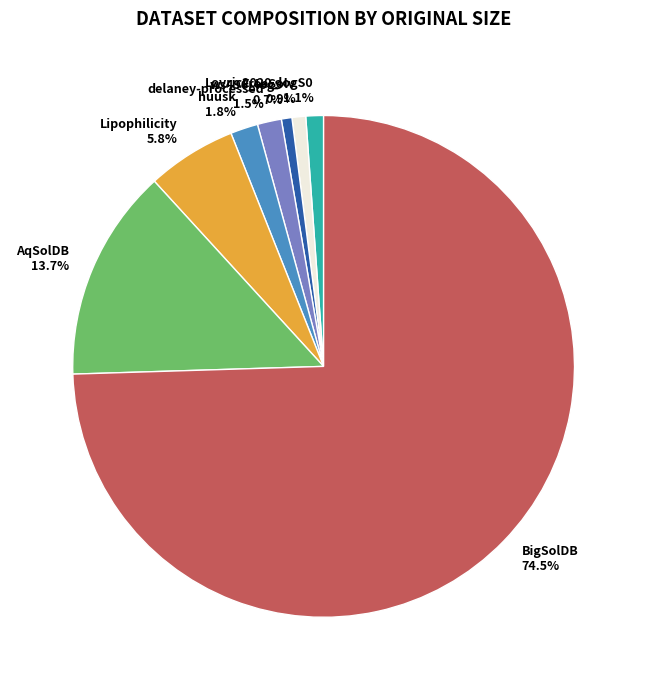

To the nearest percent, what is the combined percentage of huusk and Lovric2020_logS0?

3%